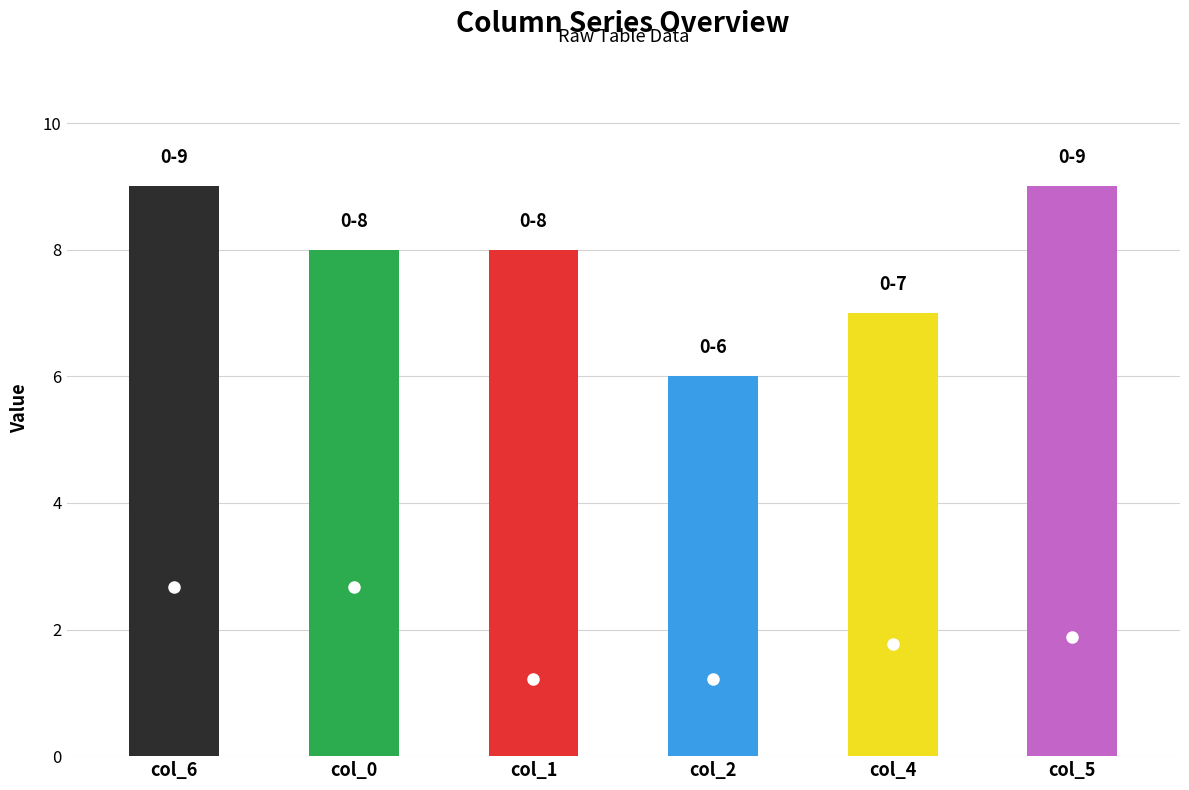

How many positive values does the col_0 series have?

4